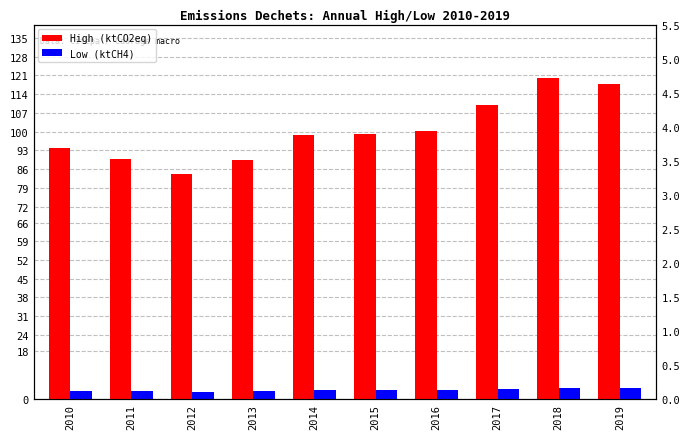

List the series in order of their peak value, lowest first.

Low (ktCH4), High (ktCO2eq)